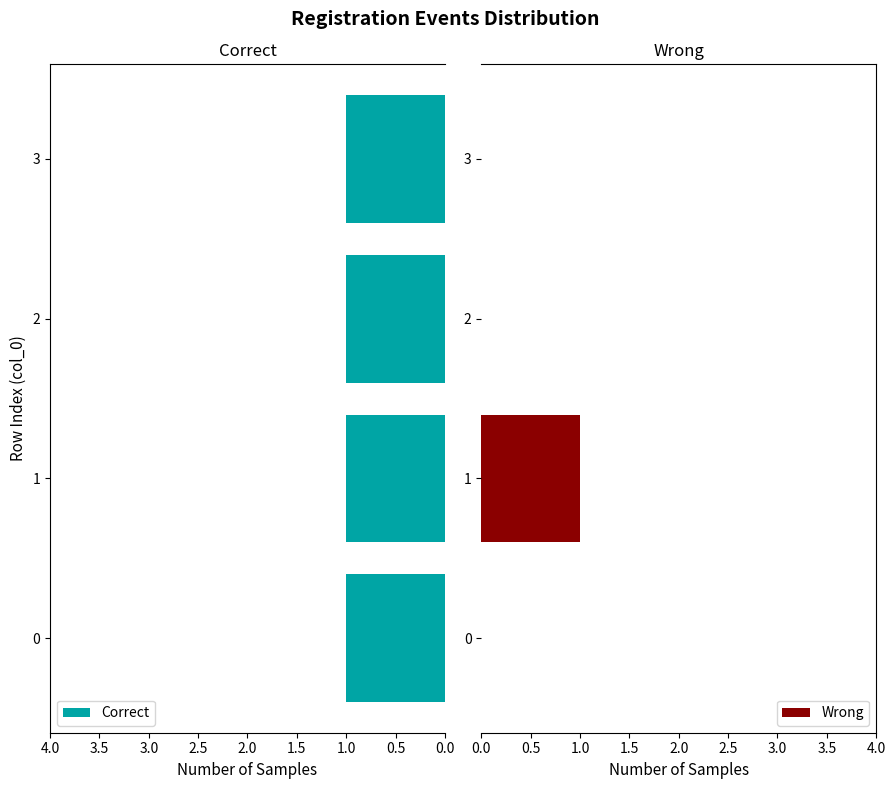

At how many categories does at least one series exceed 0?

4